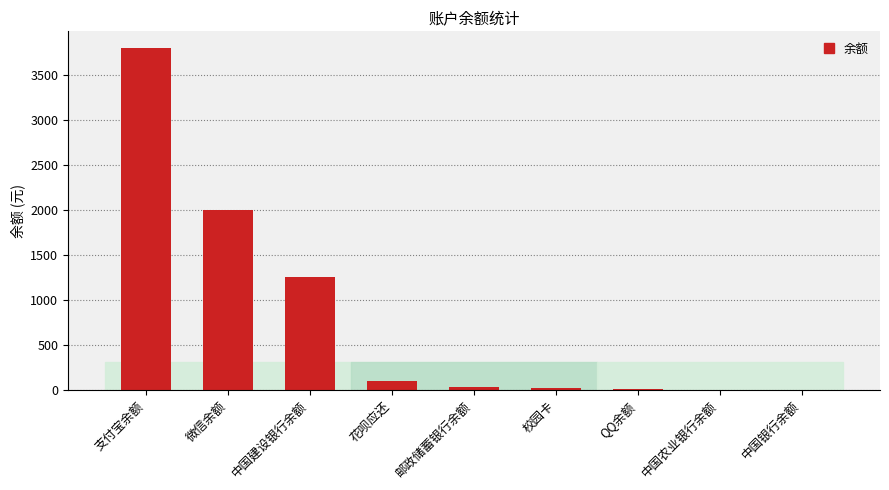

At which label is the value closest to 1897?

微信余额